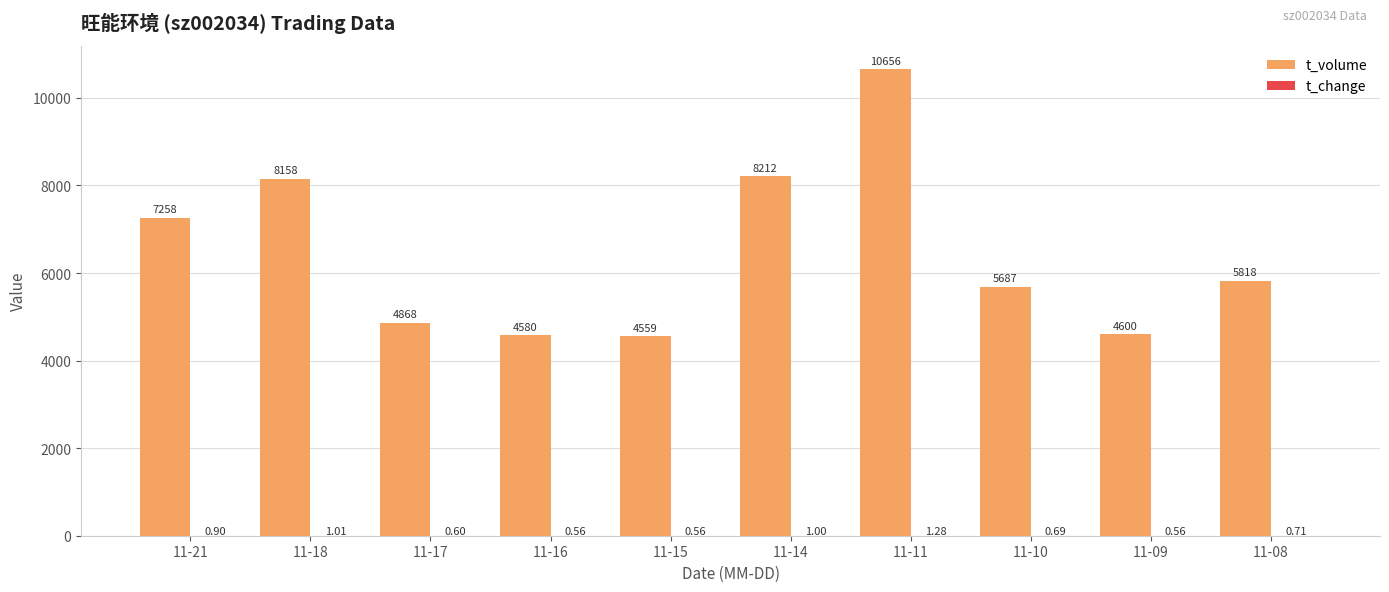

Which series has the largest total across all categories?

t_volume